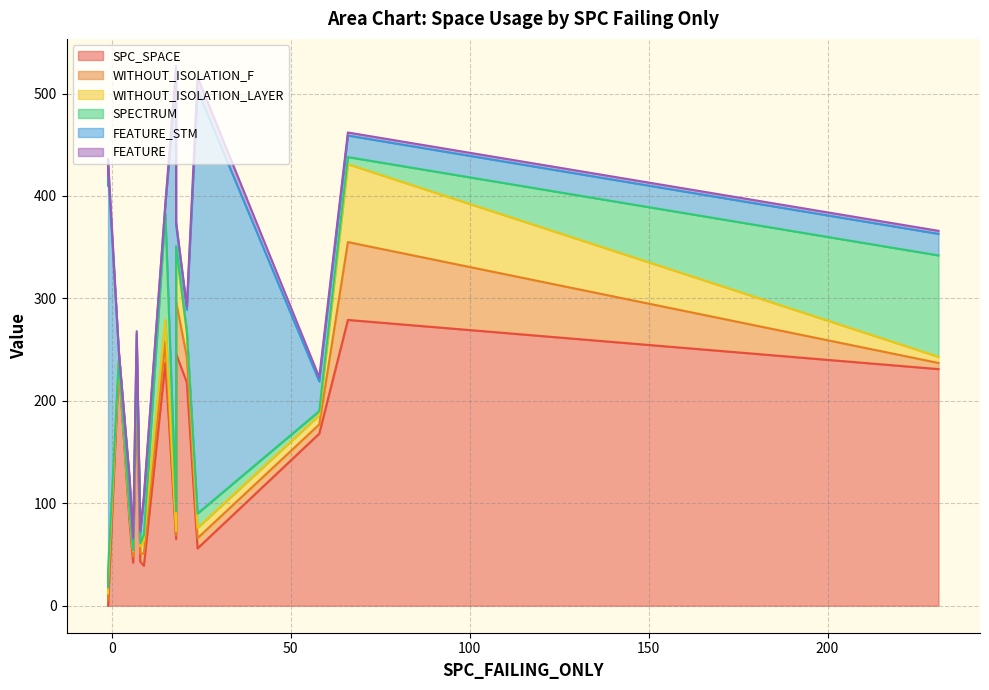

Which series changed the most between 2 and 231?

SPECTRUM